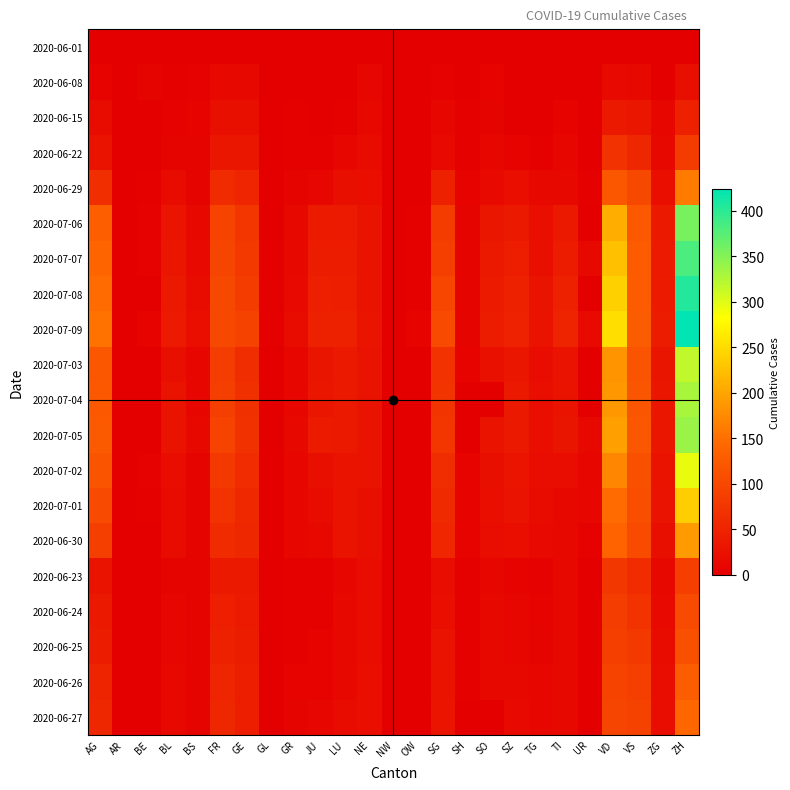

List the series in order of their peak value, lowest first.

2020-06-01, 2020-06-08, 2020-06-15, 2020-06-22, 2020-06-23, 2020-06-24, 2020-06-25, 2020-06-26, 2020-06-27, 2020-06-29, 2020-06-30, 2020-07-01, 2020-07-02, 2020-07-03, 2020-07-04, 2020-07-05, 2020-07-06, 2020-07-07, 2020-07-08, 2020-07-09